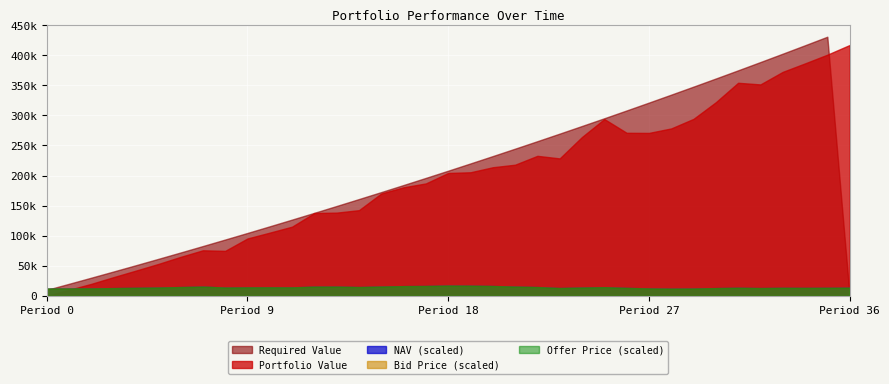

What is the sum of all Offer Price values?

522.4